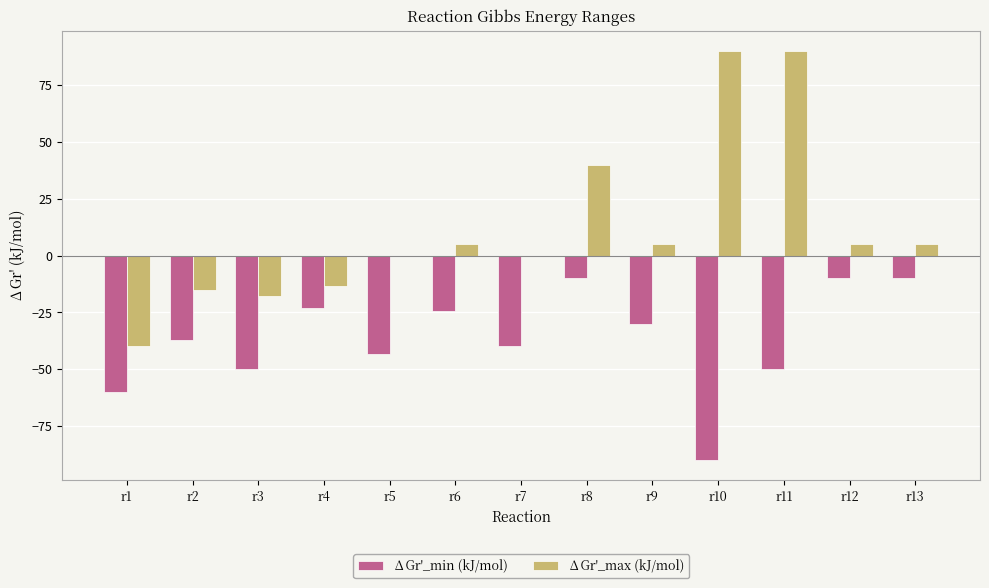

Reading right to left, list all the values displayed in this chart.

∆Gr'_min (kJ/mol): r13=-10.0	r12=-10.0	r11=-50.0	r10=-90.0	r9=-30.0	r8=-10.0	r7=-40.0	r6=-24.6	r5=-43.2	r4=-23.2	r3=-50.0	r2=-37.2	r1=-60.0
∆Gr'_max (kJ/mol): r13=5.0	r12=5.0	r11=90.0	r10=90.0	r9=5.0	r8=40.0	r7=0.0	r6=5.0	r5=0.0	r4=-13.2	r3=-17.8	r2=-15.0	r1=-40.0